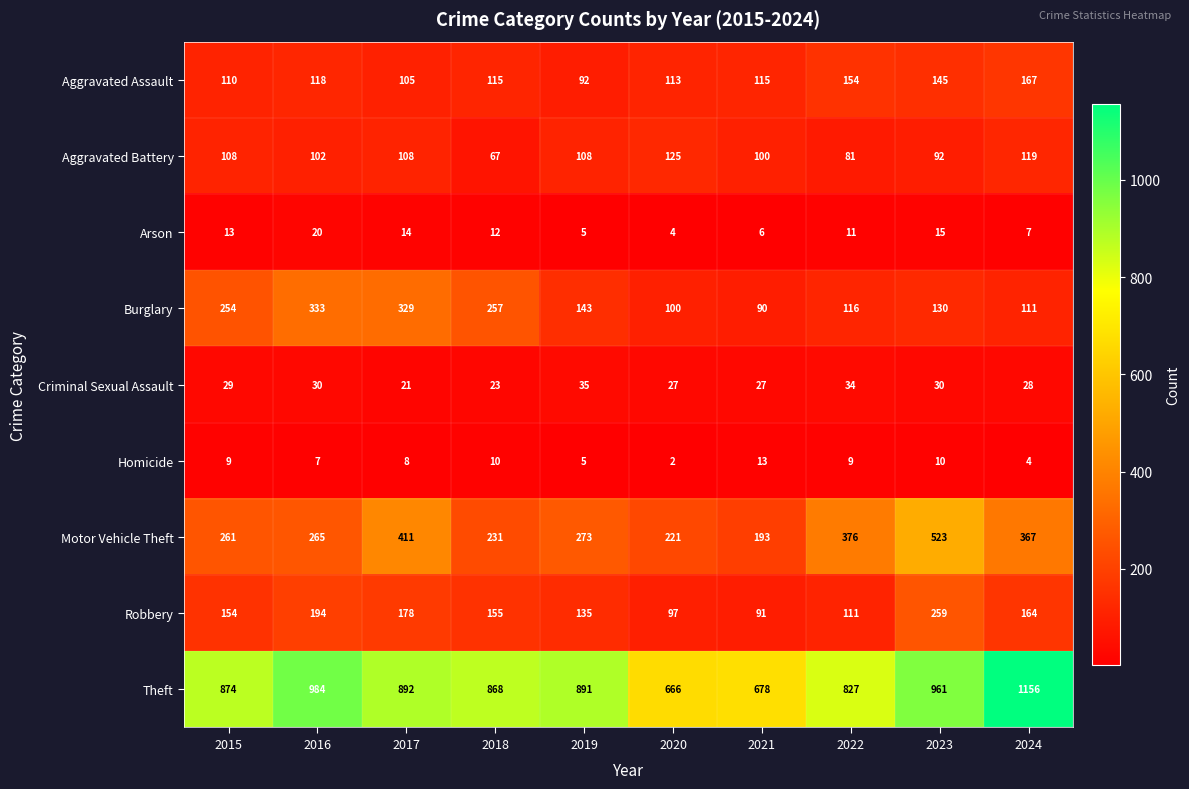

What is the difference between the Theft values at 2021 and 2023?

283